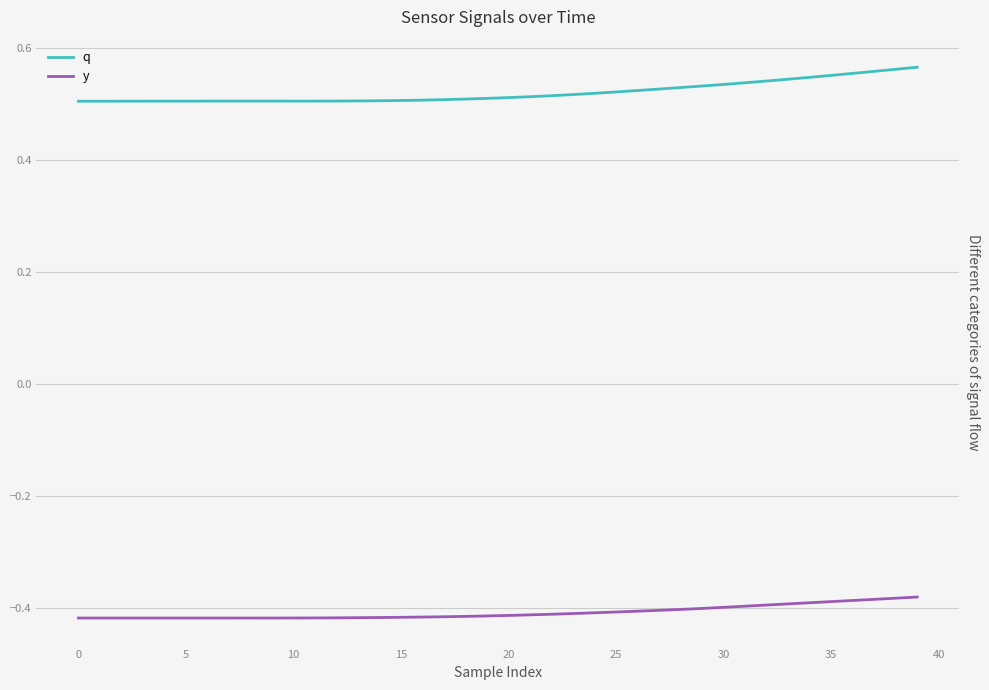

What are all the series names shown in the legend?

q, y